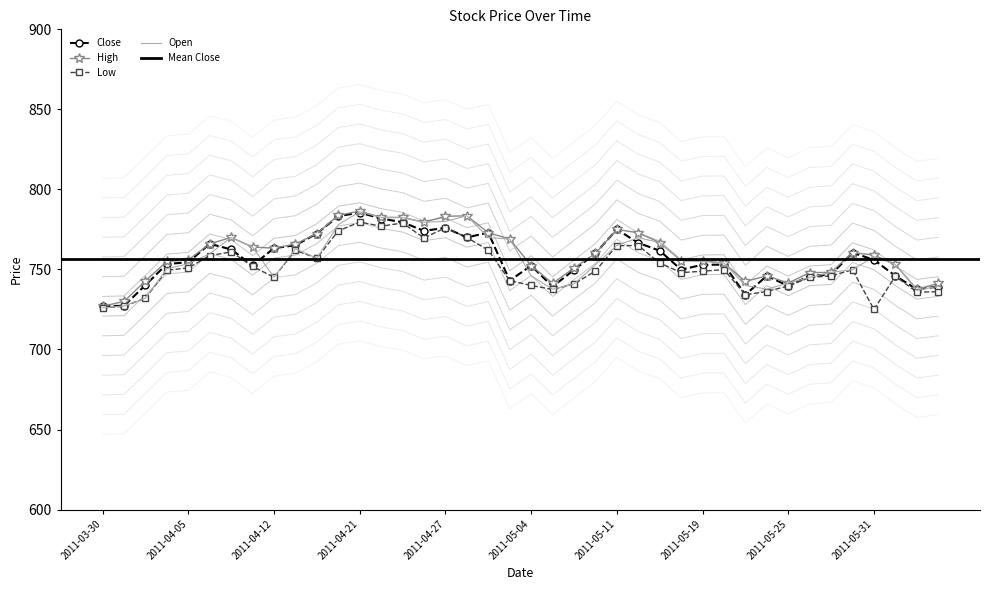

At which label is Open closest to 756?

2011-05-18